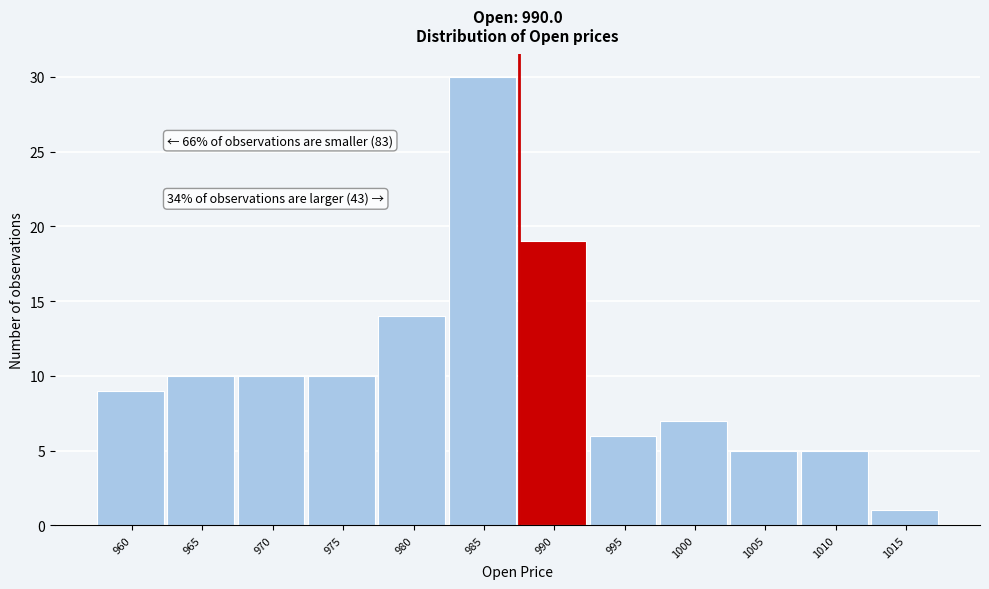

Reading left to right, list all the values displayed in this chart.

960=9	965=10	970=10	975=10	980=14	985=30	990=19	995=6	1000=7	1005=5	1010=5	1015=1